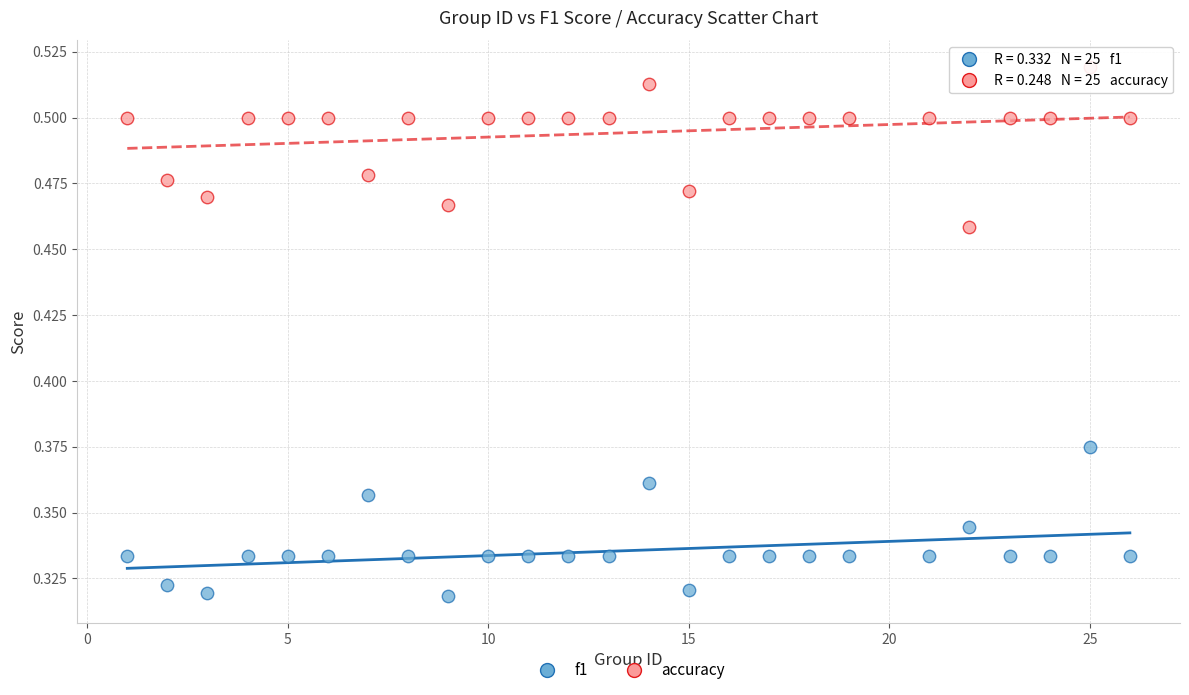

Across all data points, what is the range of X values (max minus min)?

25.0